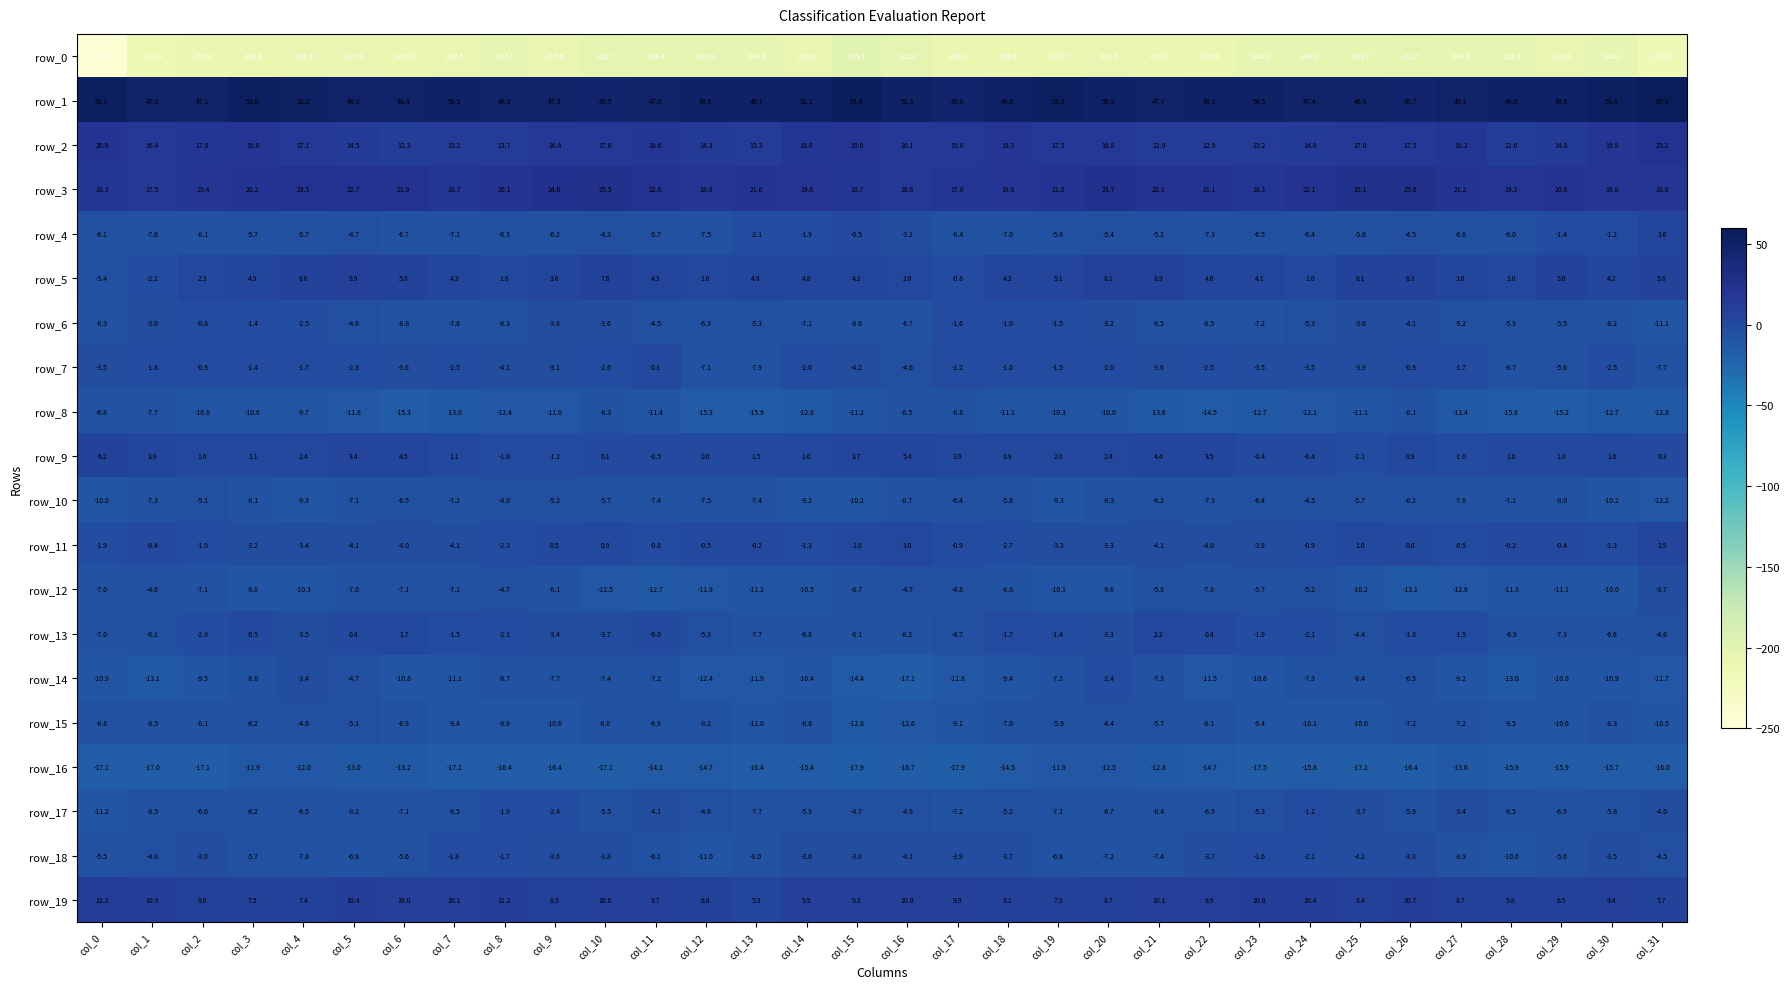

Which category has the highest value across all series?

col_31